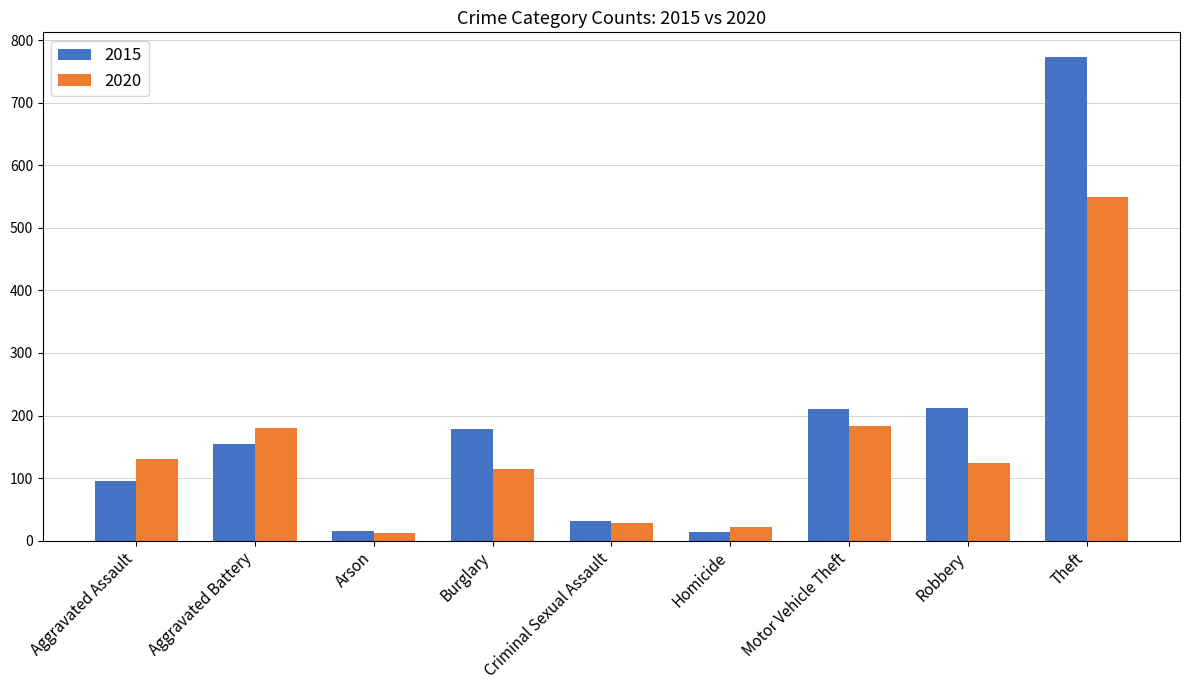

List the series in order of their peak value, highest first.

2015, 2020